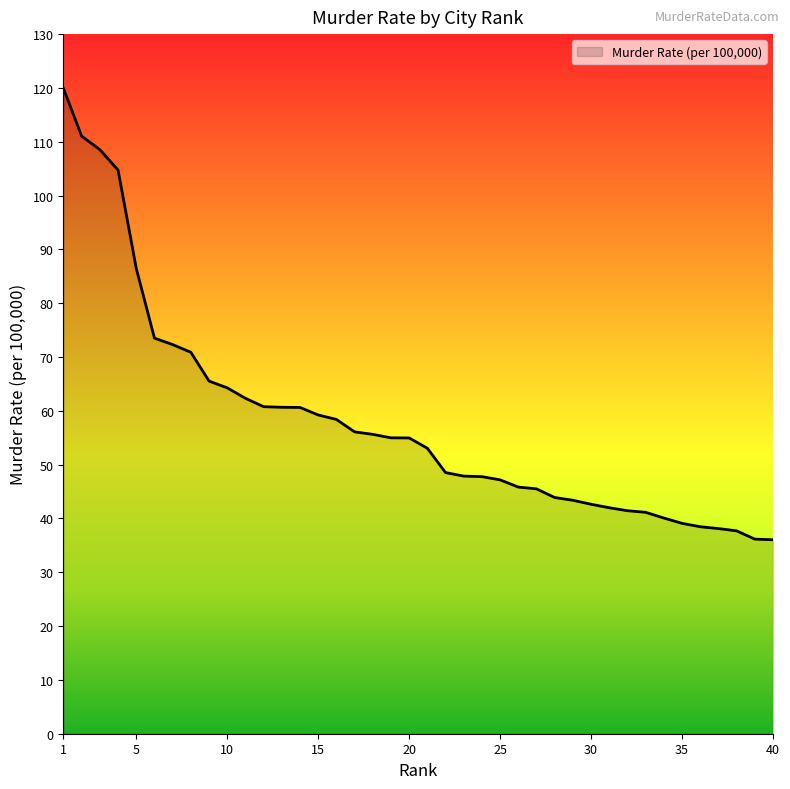

Does the chart display data point markers on the line(s)?

No